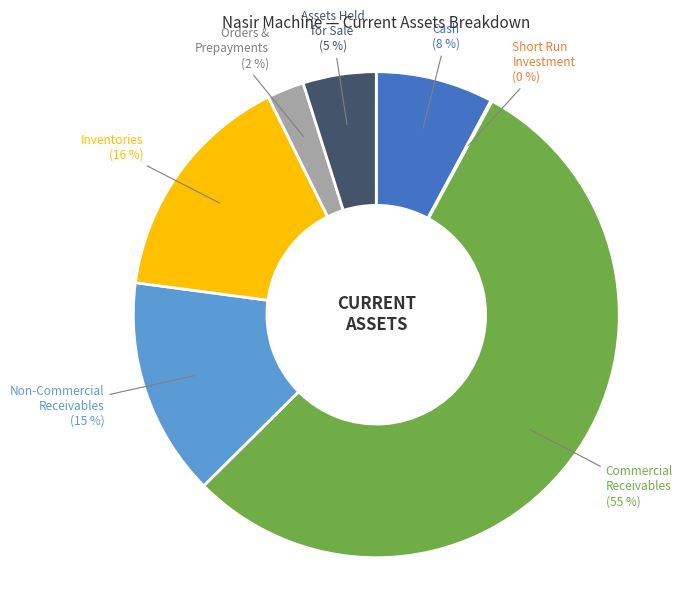

To the nearest percent, what is the average slice percentage?

14%